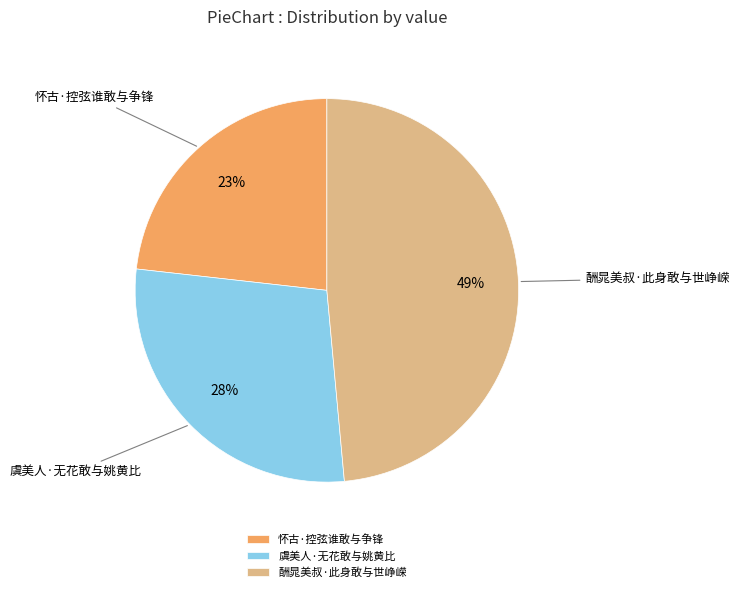

To the nearest percent, what is the average slice percentage?

33%